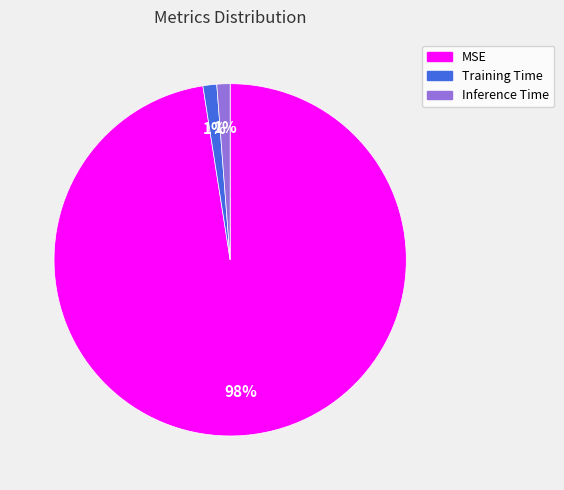

Count the number of slices in the pie.

3